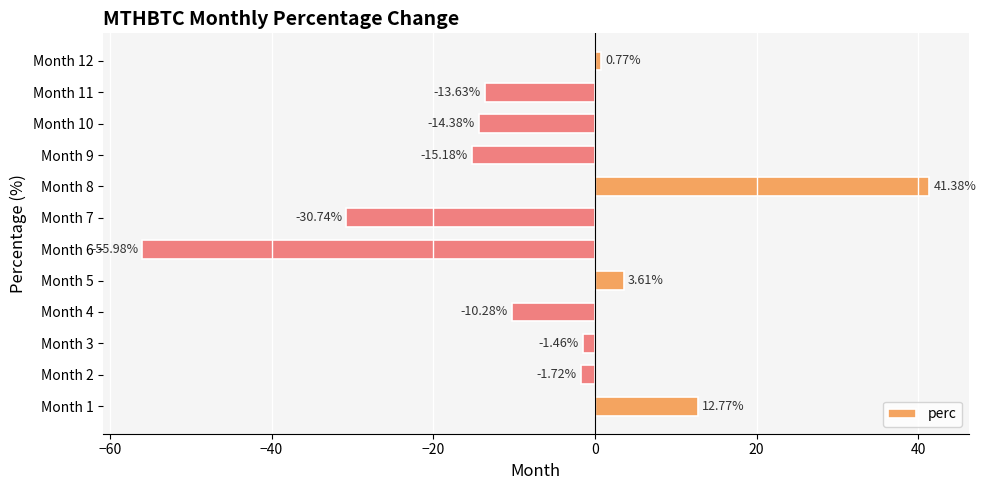

How many bars are there in total?

12